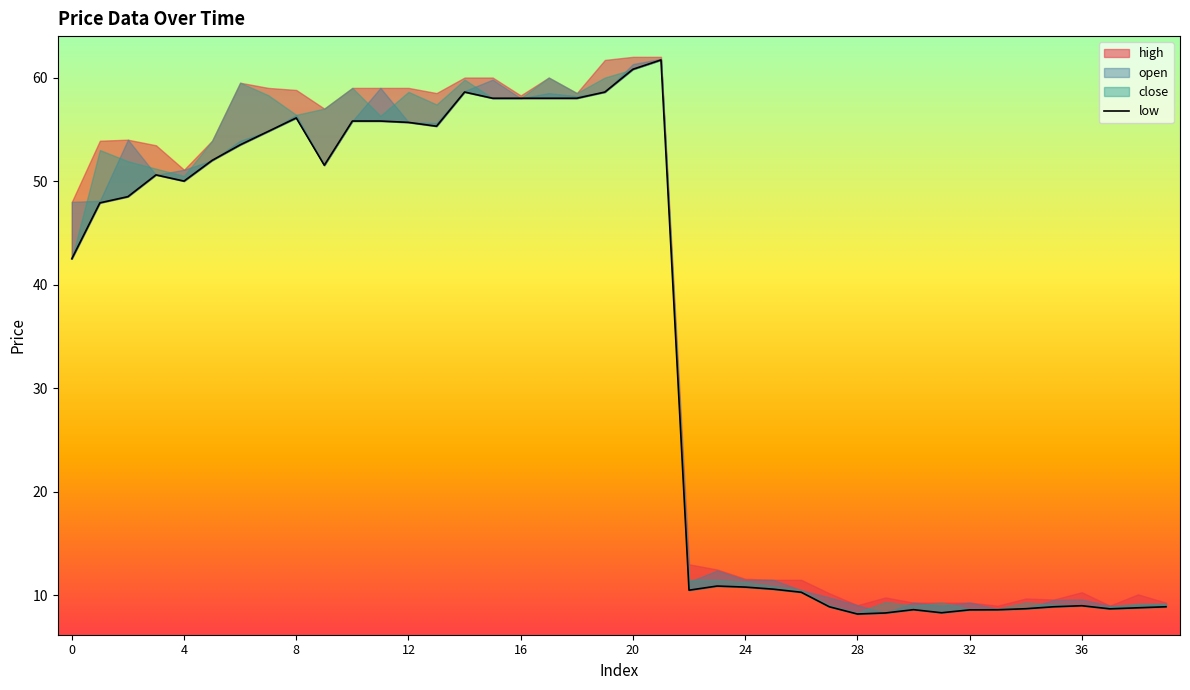

In high, how many points are higher than both neighbors (excluding endpoints)?

7